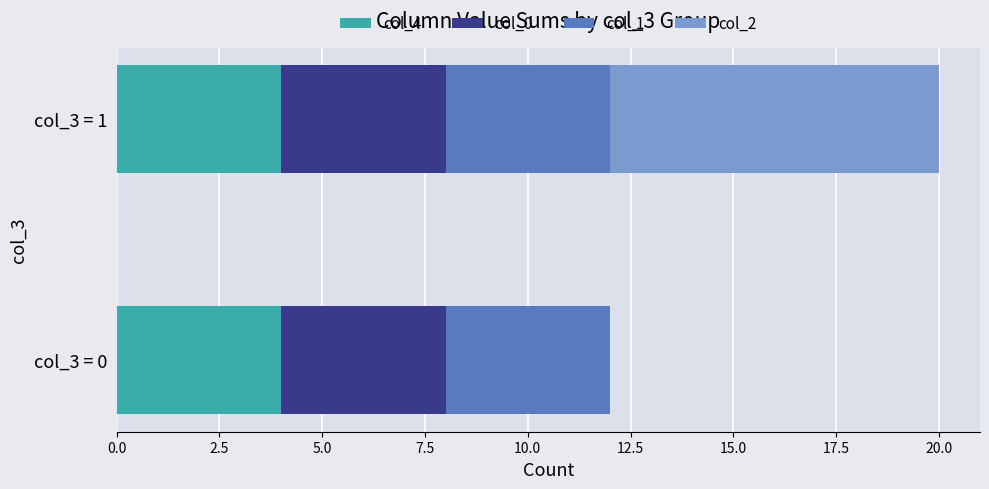

At which category is the sum across all series the highest?

col_3 = 1